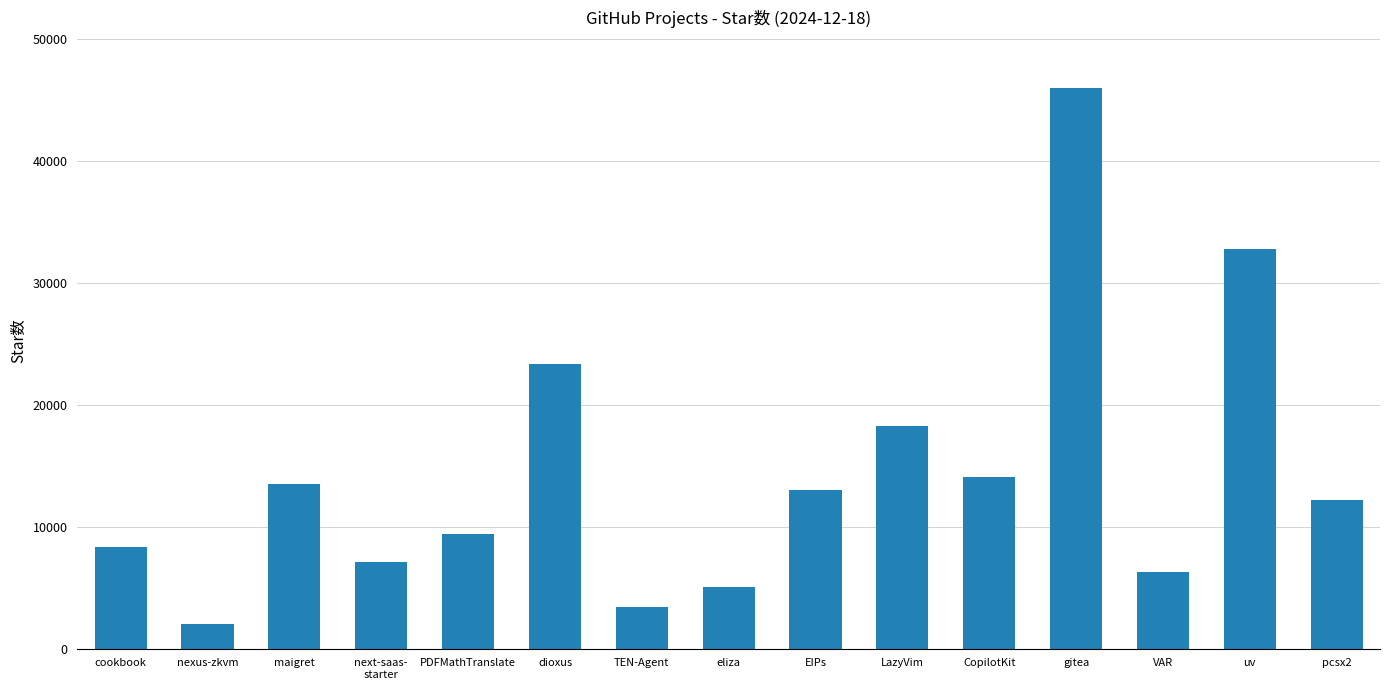

Reading left to right, extract all data points from this chart.

cookbook=8341	nexus-zkvm=2046	maigret=13513	next-saas-
starter=7096	PDFMathTranslate=9382	dioxus=23304	TEN-Agent=3379	eliza=5017	EIPs=13042	LazyVim=18217	CopilotKit=14048	gitea=45931	VAR=6294	uv=32749	pcsx2=12191